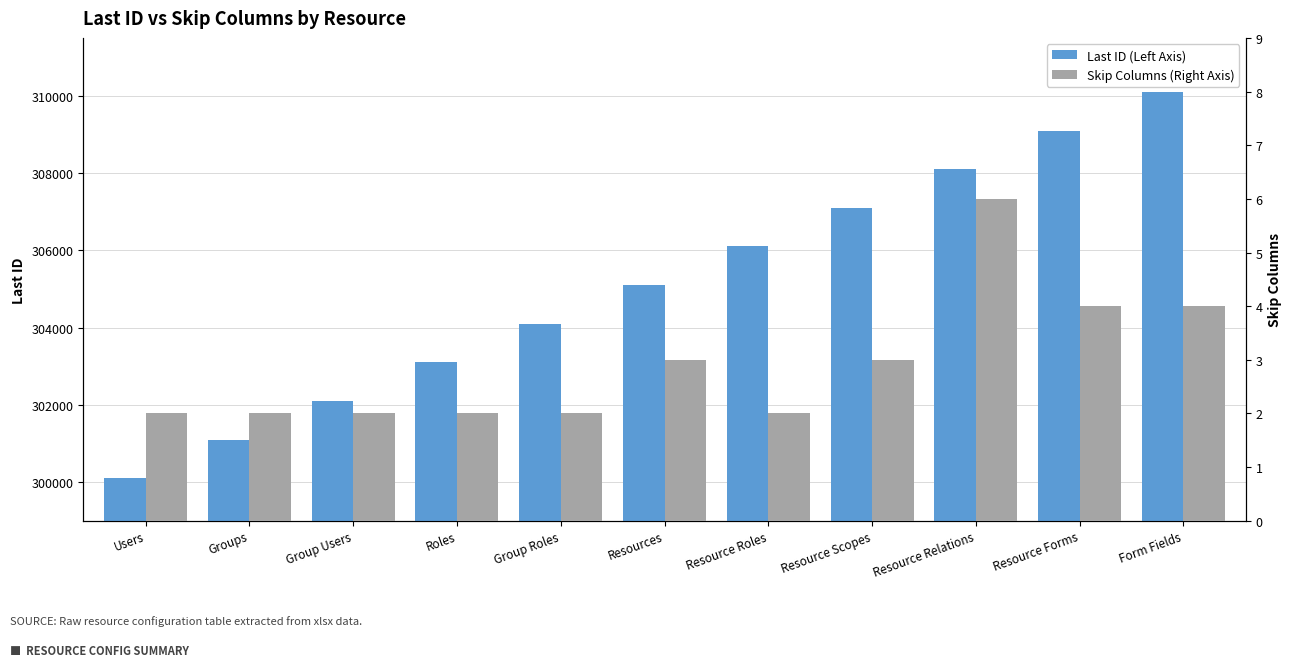

How many bars are there in total?

22